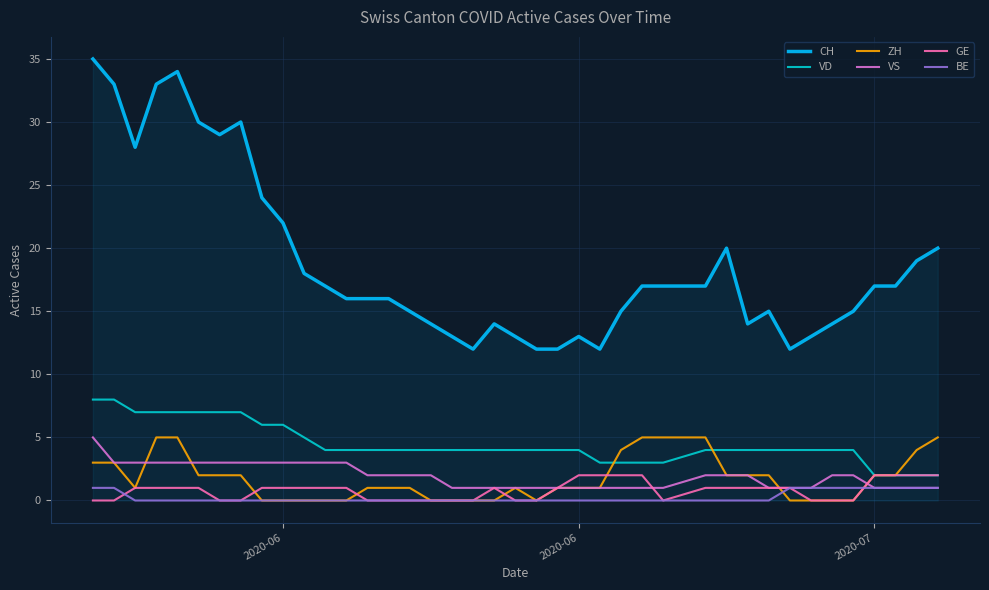

Does the chart display data point markers on the line(s)?

No